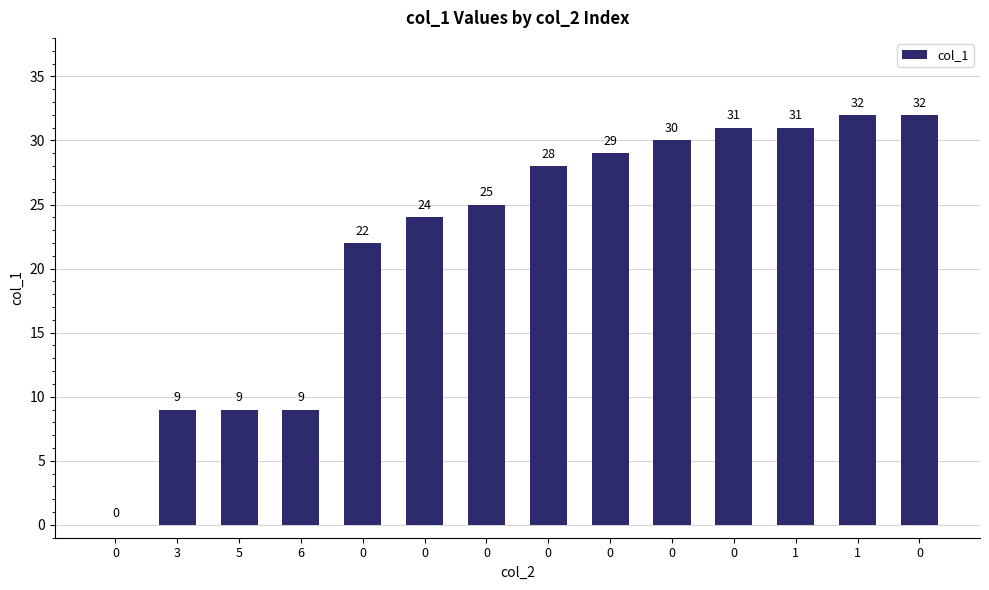

How many data points does each series have?

14